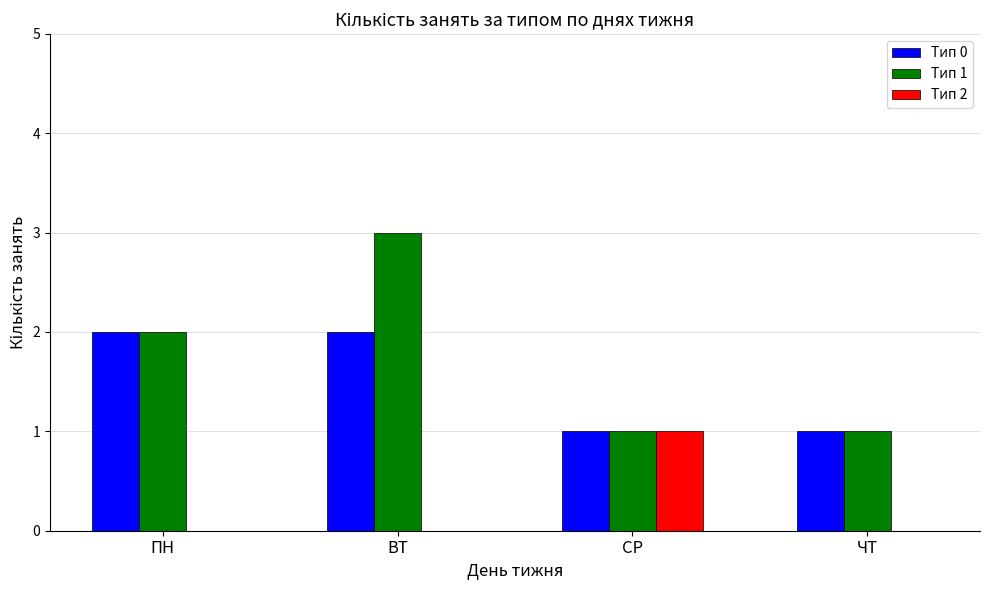

At which category is the sum across all series the highest?

ВТ